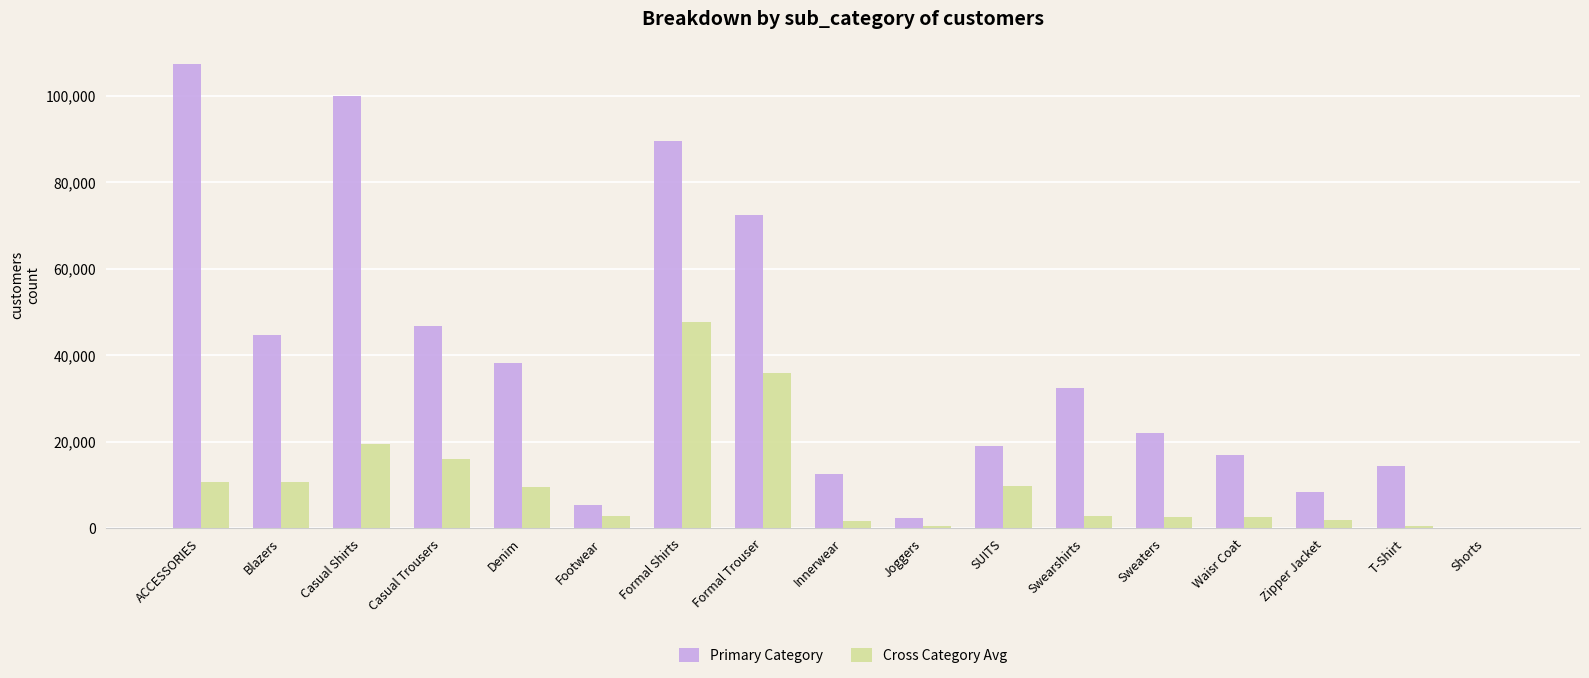

Is it true that Cross Category Avg equals 18310 at ACCESSORIES?

False